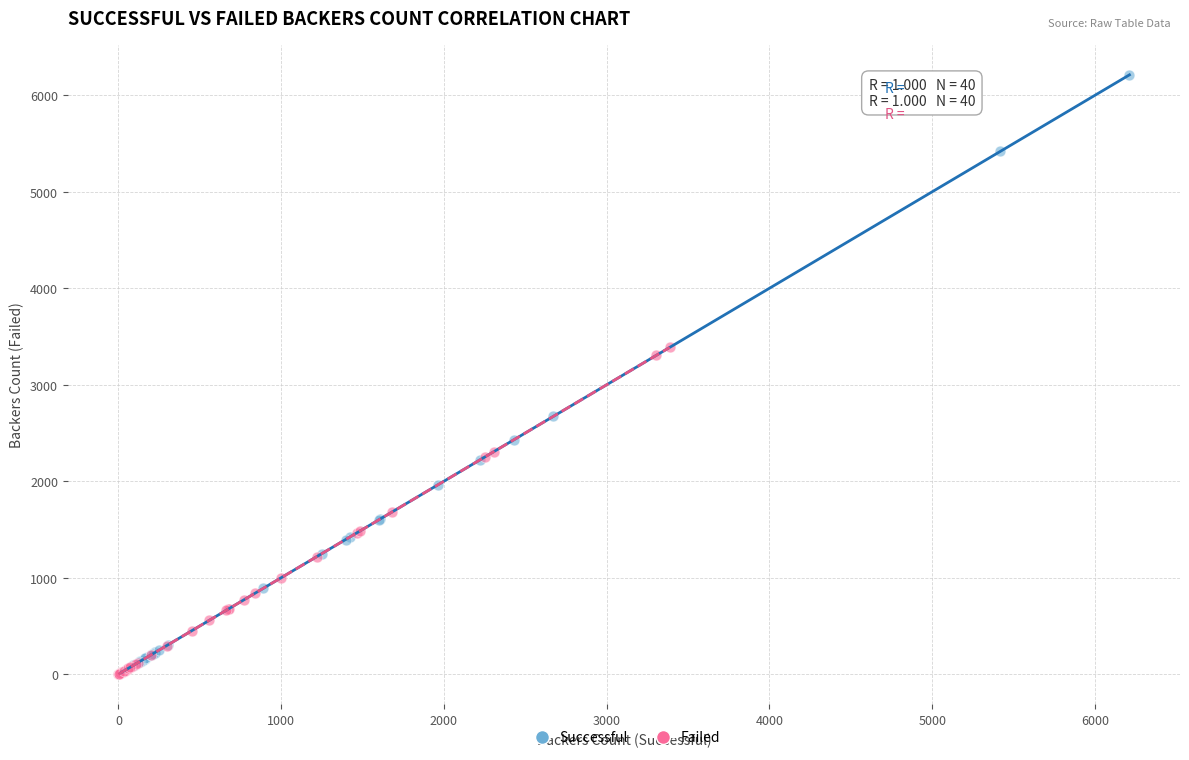

Which series reaches the maximum Y coordinate?

Successful